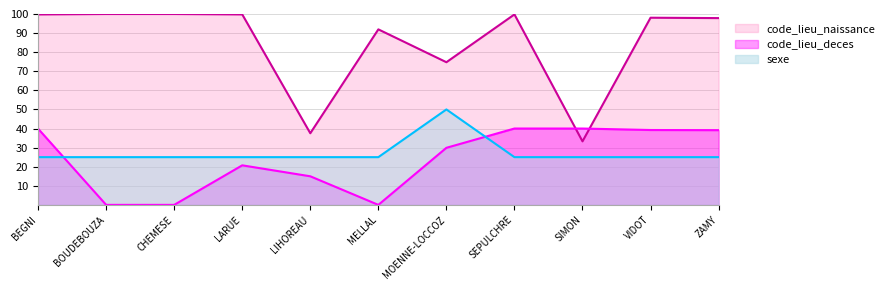

True or false: sexe and code_lieu_naissance cross at least once.

False